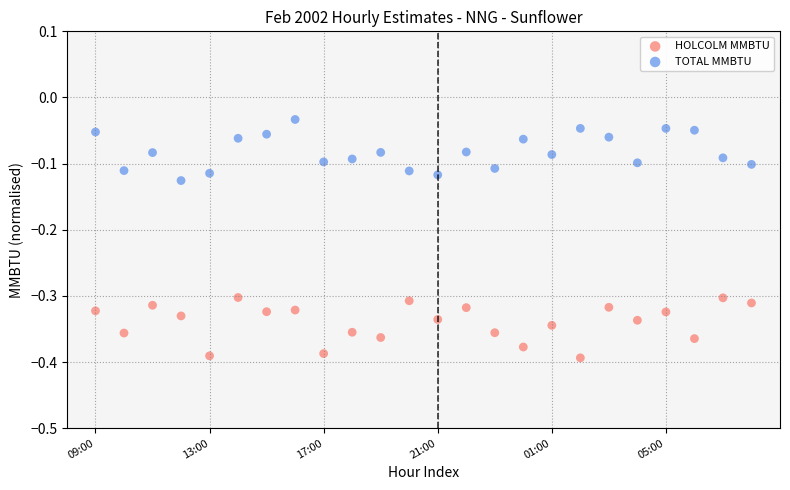

Which series reaches the minimum Y coordinate?

HOLCOLM MMBTU